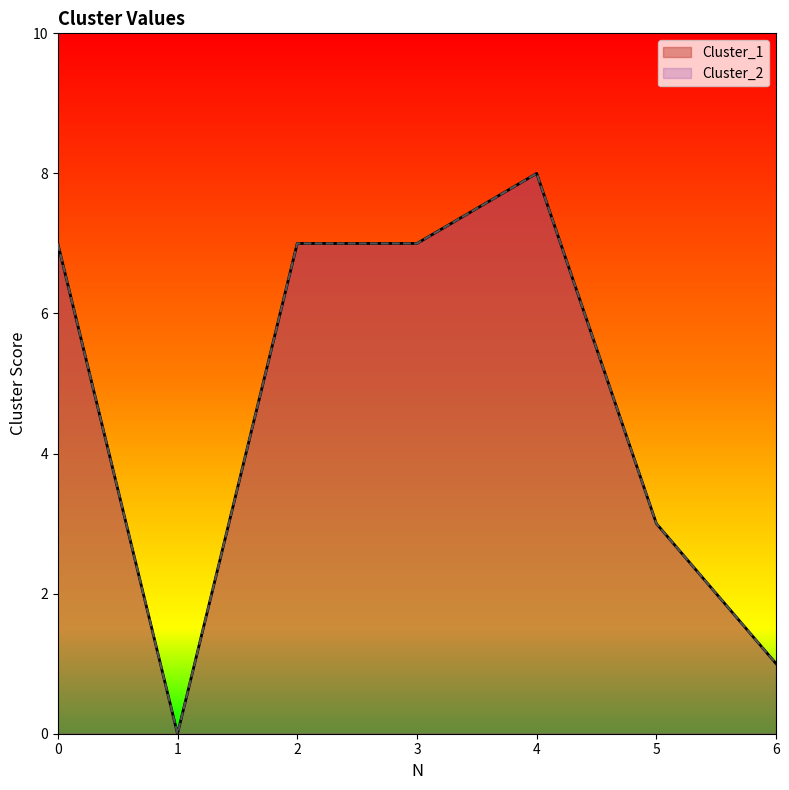

Which series has the widest spread of values?

Cluster_1